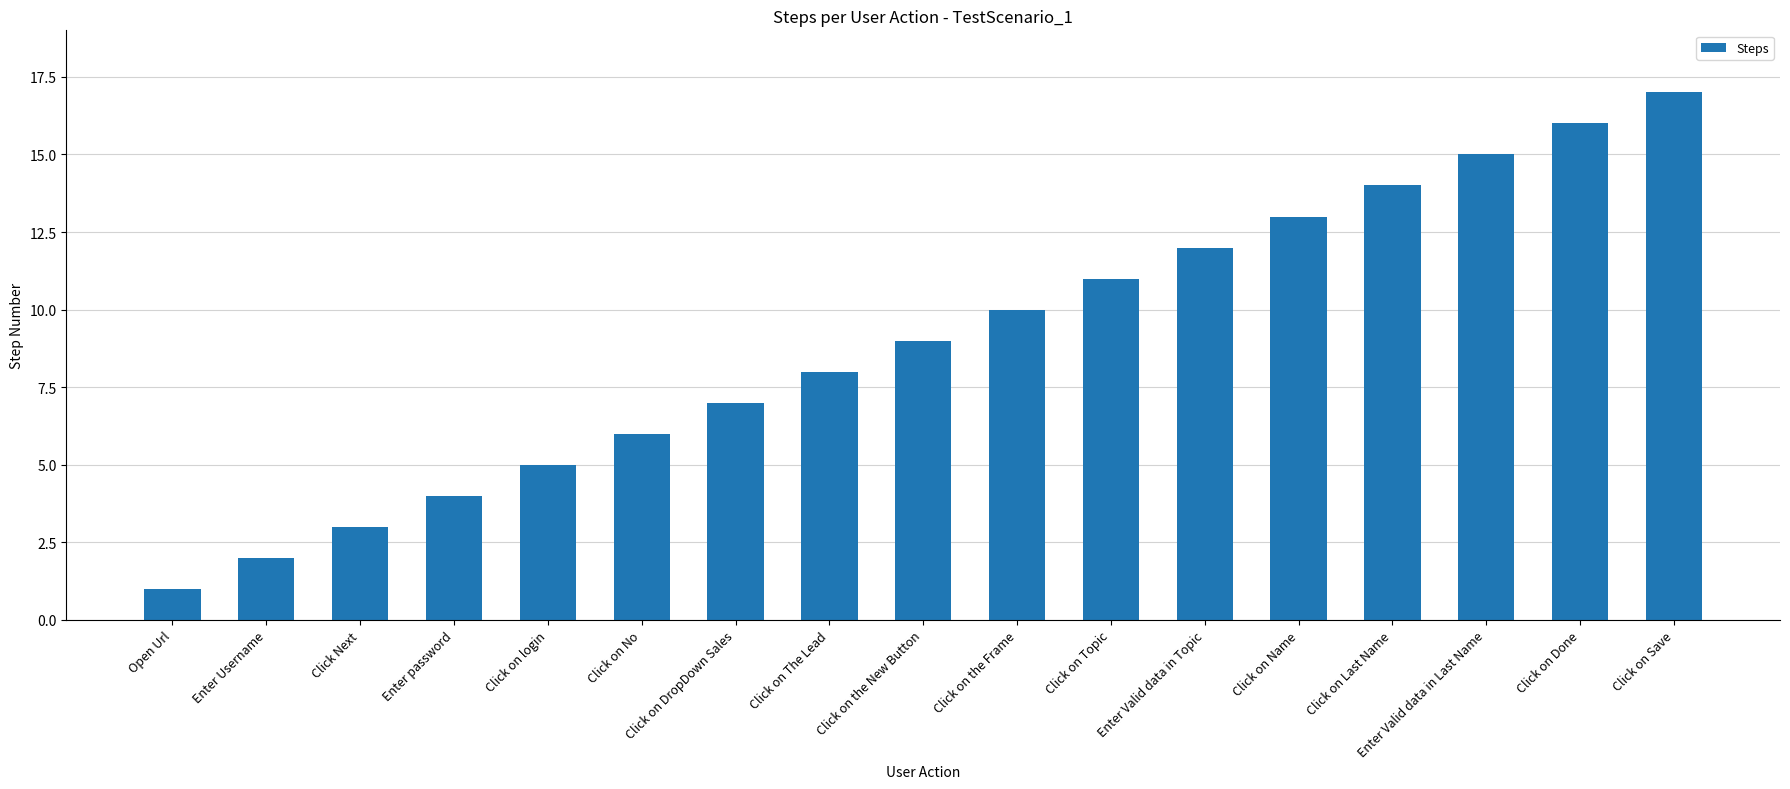

How many bars are there in total?

17